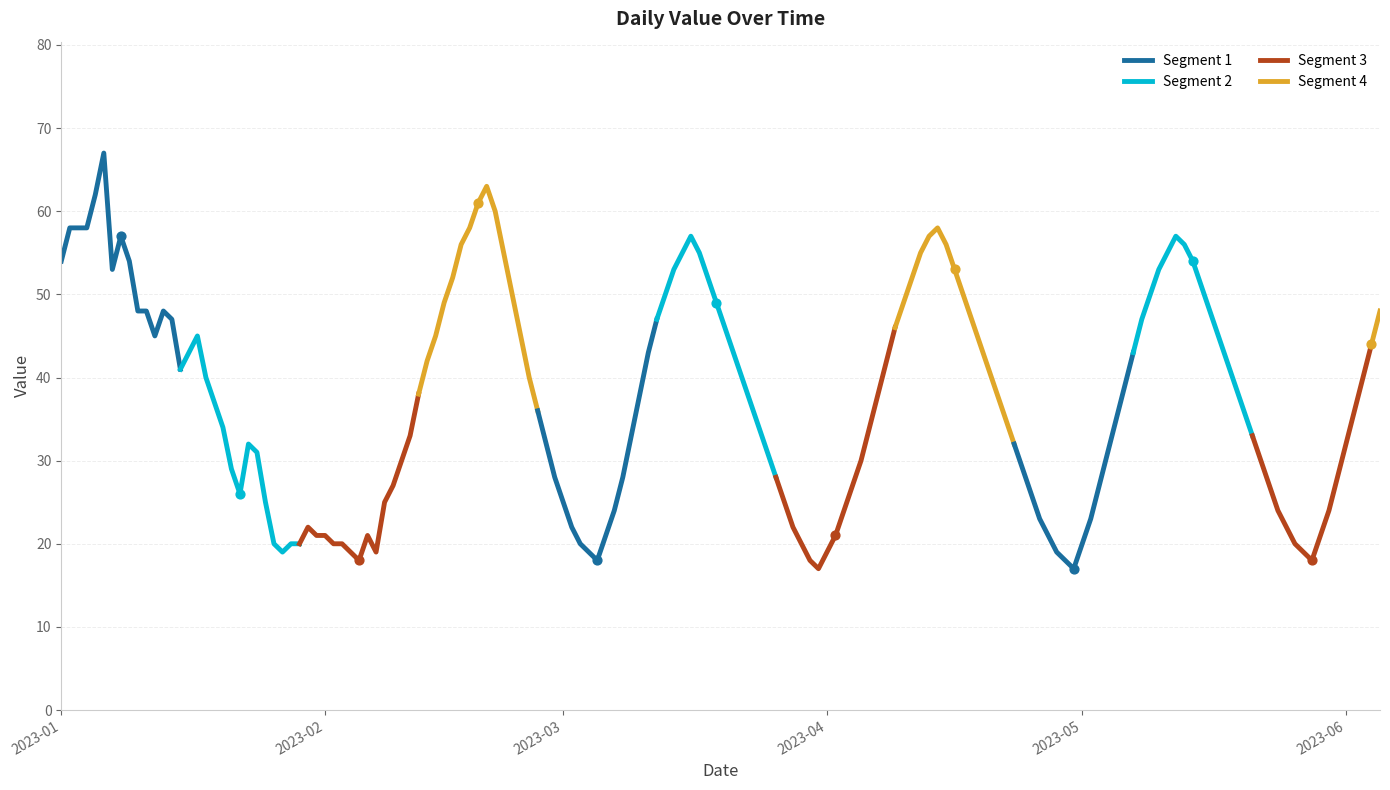

Which series has the largest total across all categories?

Segment 1